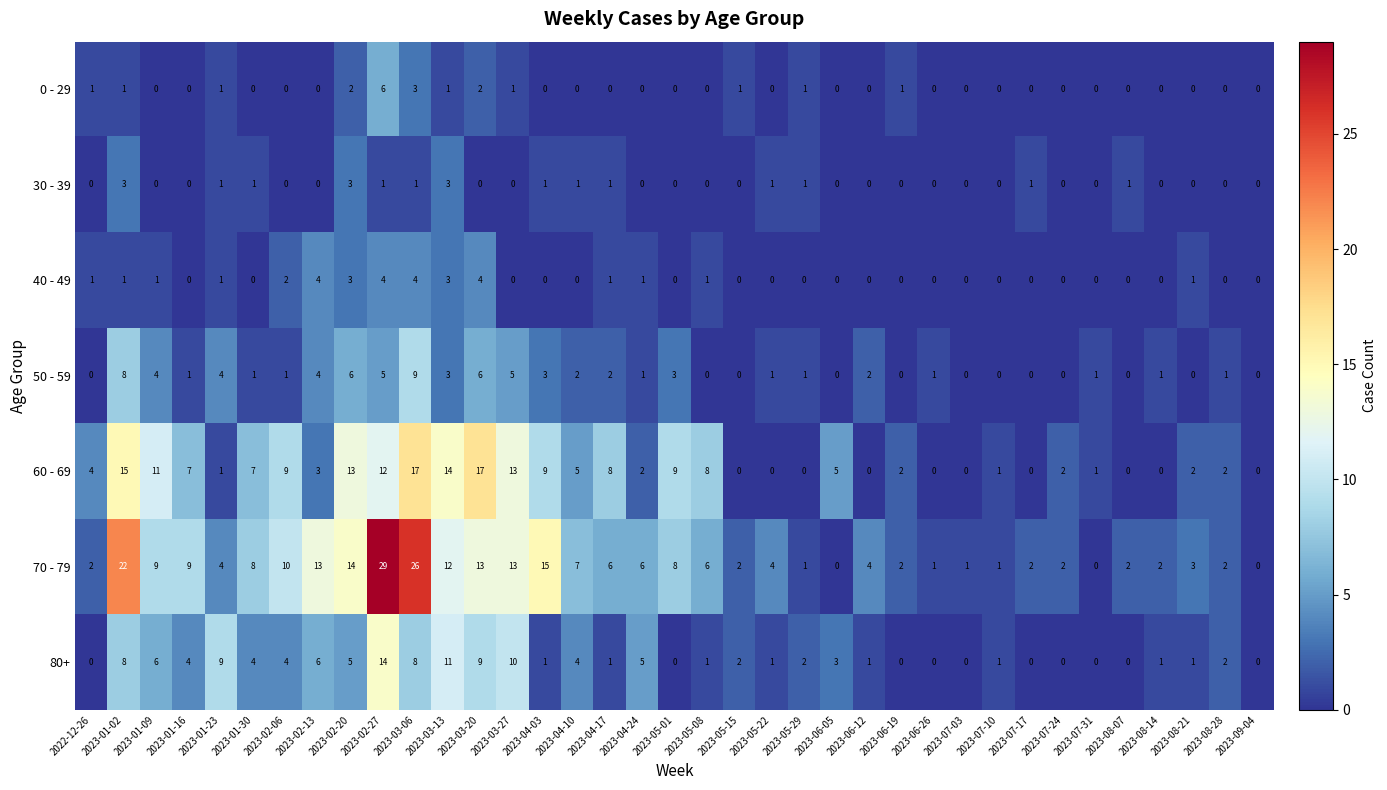

At which category does the chart reach its peak across all series?

2023-02-27